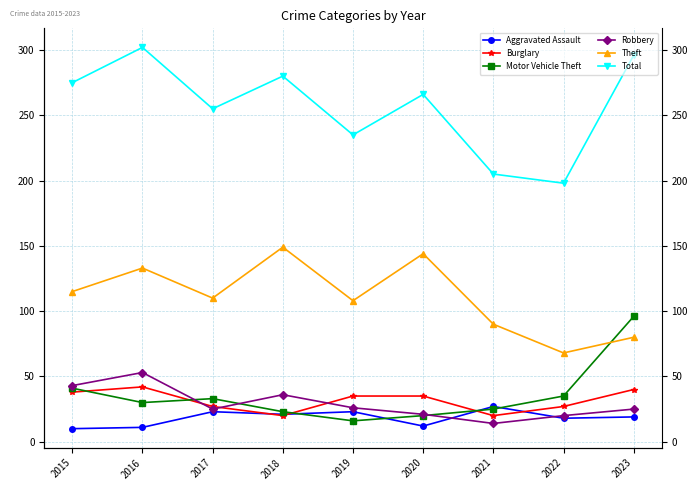

What is the sum of the Total values at 2018 and 2020?

546